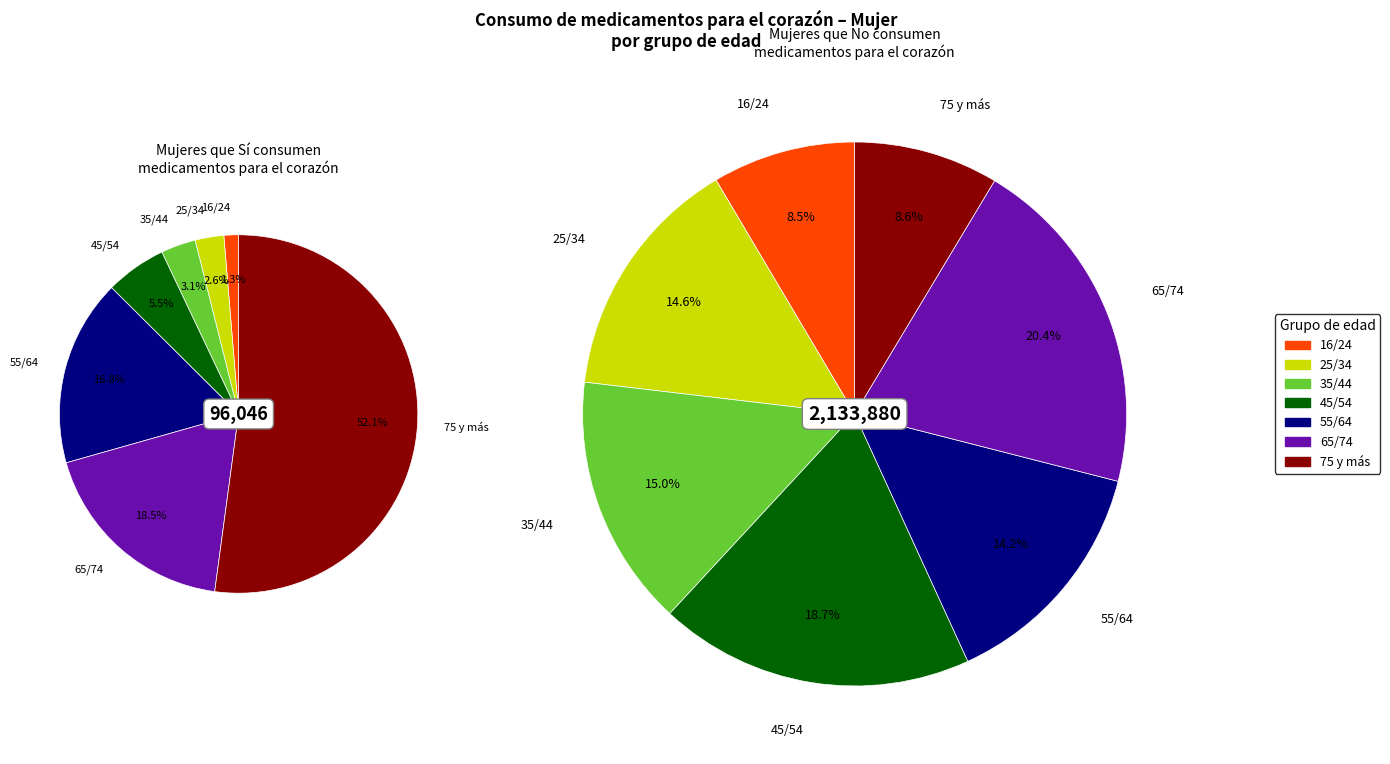

The 35/44 slice represents 1% of the pie. True or false?

False